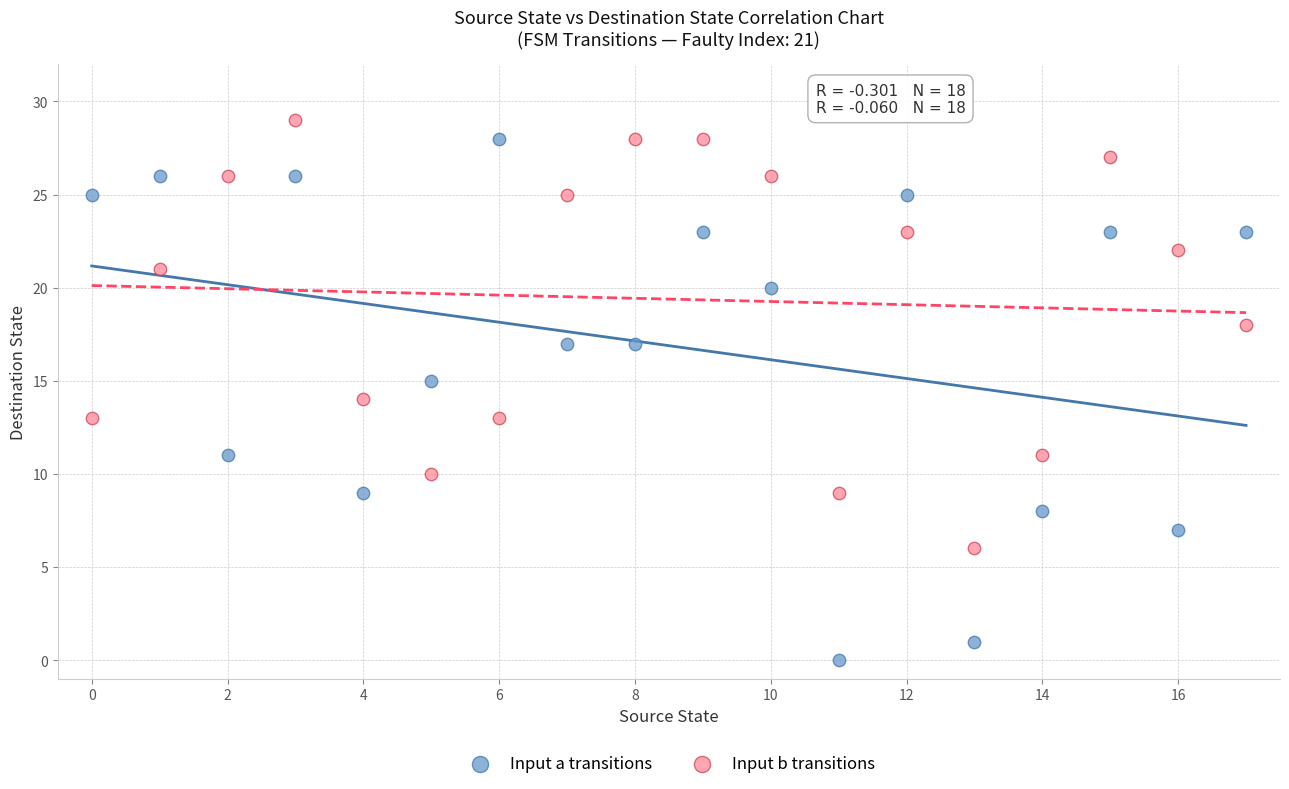

What are all the series names shown in the legend?

Input a transitions, Input b transitions